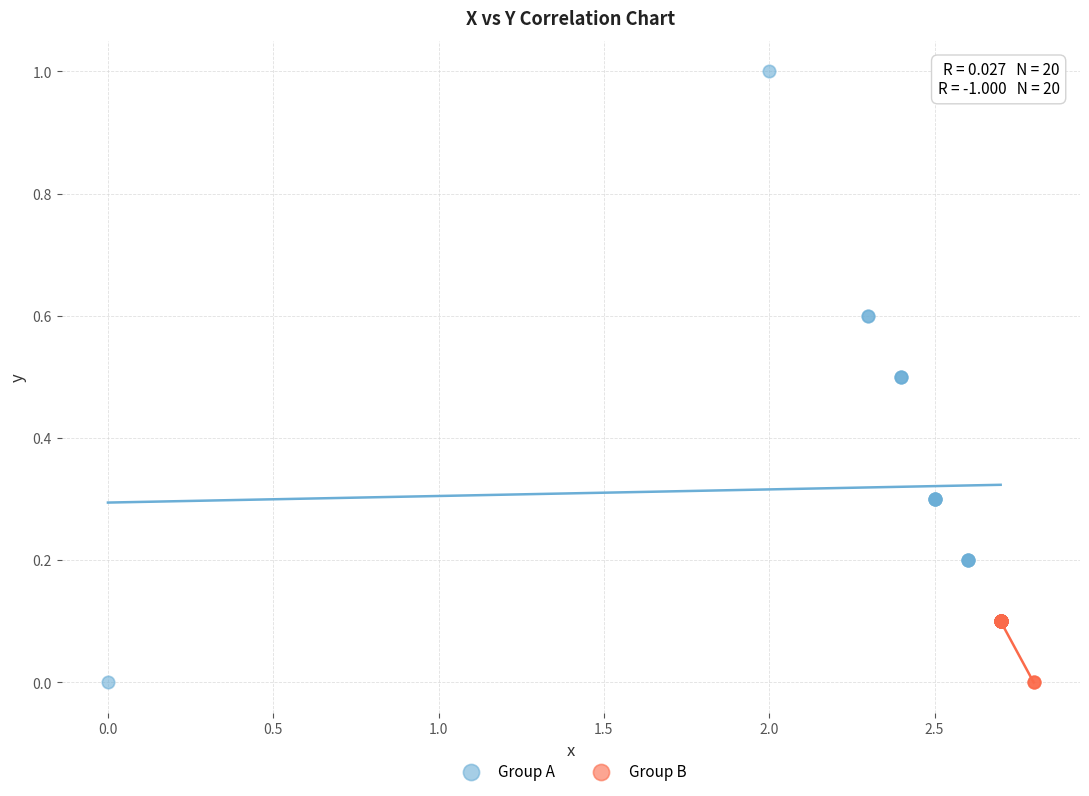

Which series contains the highest Y value?

Group A